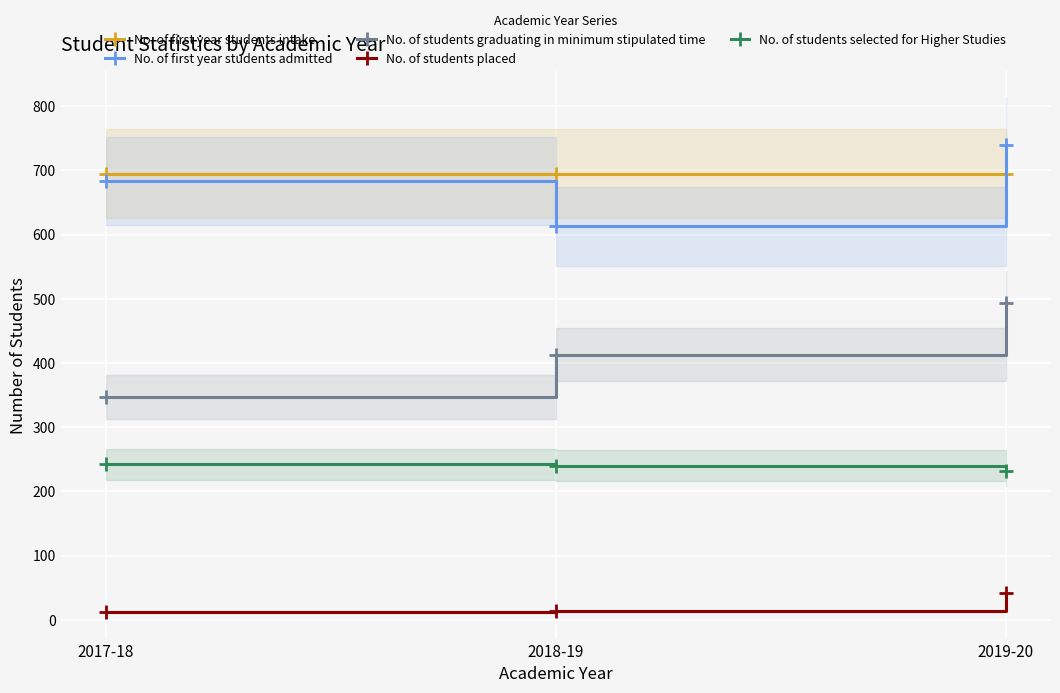

How many data points in No. of students graduating in minimum stipulated time are above 413?

1